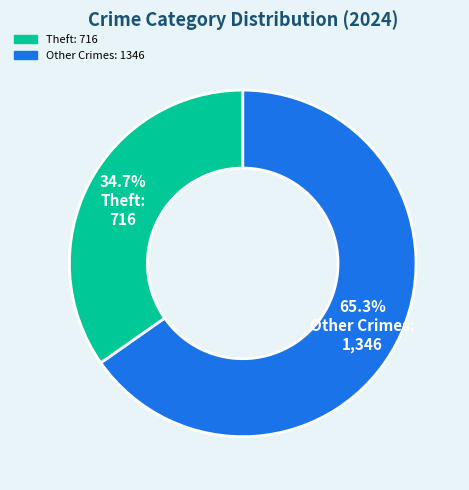

Count the number of slices in the pie.

2